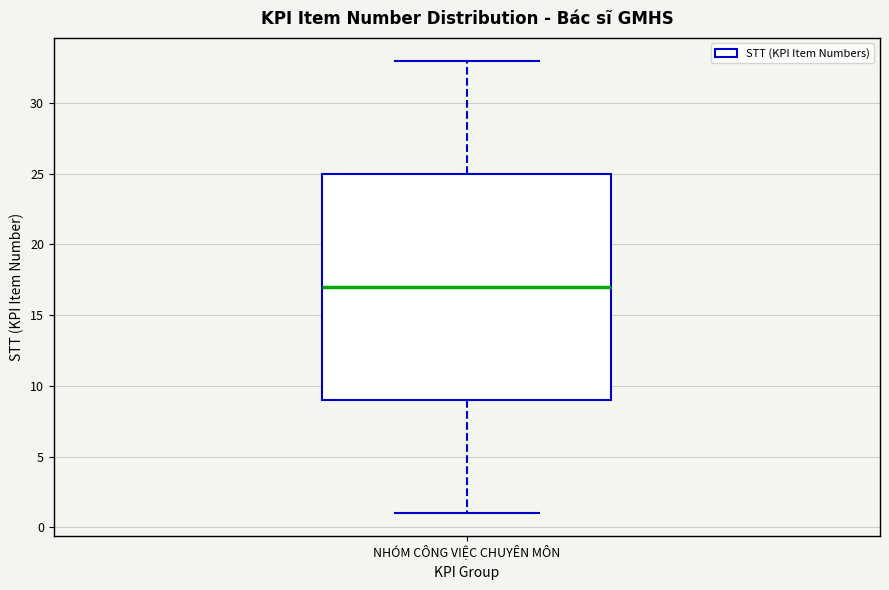

Read this box plot against the y-axis: the position of the median line, the range covered by the box, and the ends of both whiskers. The values are not printed on the chart, so give them approximately, as read against the axis.

median 17, box 9 to 25, whiskers 1 to 33